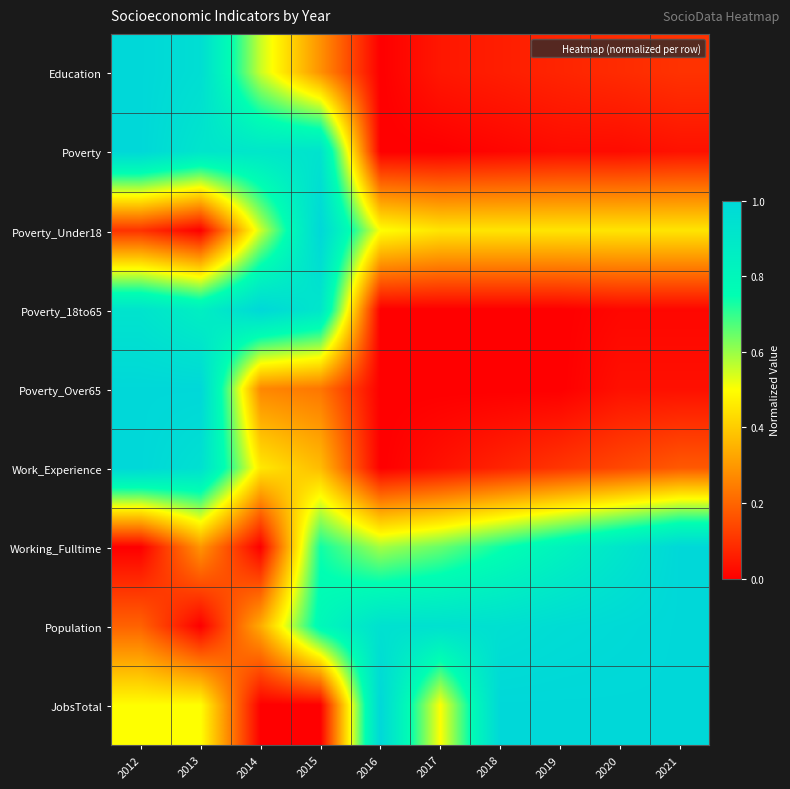

Reading left to right, transcribe all the data shown in this chart.

Education: 2012=1.0	2013=1.0	2014=0.6	2015=0.3	2016=0.0	2017=0.0	2018=0.1	2019=0.1	2020=0.1	2021=0.1
Poverty: 2012=1.0	2013=0.9	2014=0.9	2015=0.9	2016=0.0	2017=0.0	2018=0.0	2019=0.0	2020=0.0	2021=0.0
Poverty_Under18: 2012=0.1	2013=0.0	2014=0.6	2015=1.0	2016=0.5	2017=0.5	2018=0.5	2019=0.5	2020=0.5	2021=0.5
Poverty_18to65: 2012=0.9	2013=0.8	2014=1.0	2015=0.9	2016=0.0	2017=0.0	2018=0.0	2019=0.0	2020=0.0	2021=0.0
Poverty_Over65: 2012=1.0	2013=1.0	2014=0.3	2015=0.2	2016=0.0	2017=0.0	2018=0.0	2019=0.0	2020=0.0	2021=0.0
Work_Experience: 2012=1.0	2013=0.9	2014=0.5	2015=0.4	2016=0.0	2017=0.0	2018=0.1	2019=0.1	2020=0.1	2021=0.2
Working_Fulltime: 2012=0.0	2013=0.3	2014=0.0	2015=0.7	2016=0.6	2017=0.6	2018=0.7	2019=0.8	2020=0.9	2021=1.0
Population: 2012=0.2	2013=0.0	2014=0.3	2015=0.8	2016=0.9	2017=0.9	2018=0.9	2019=1.0	2020=1.0	2021=1.0
JobsTotal: 2012=0.5	2013=0.5	2014=0.0	2015=0.0	2016=1.0	2017=0.5	2018=1.0	2019=1.0	2020=1.0	2021=1.0